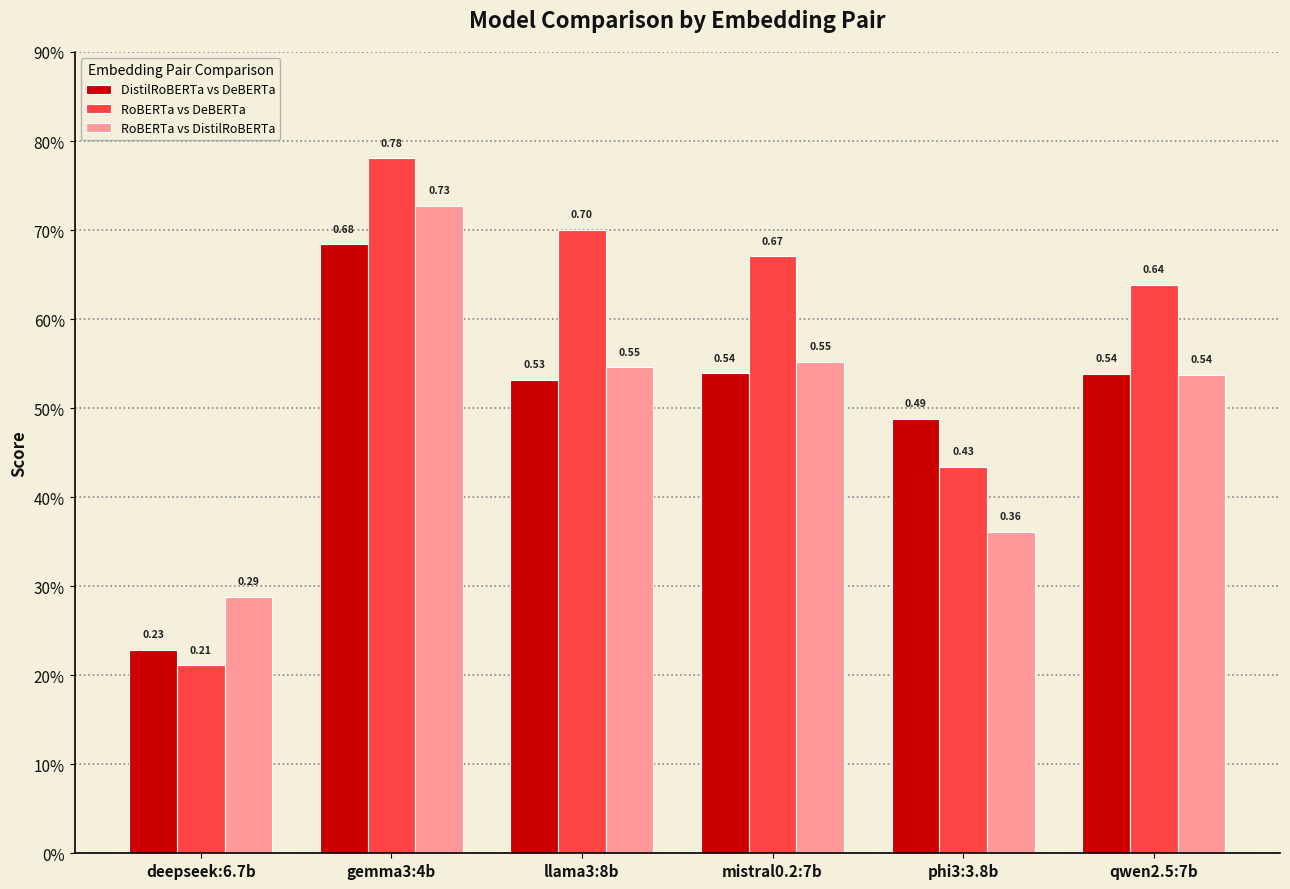

Does the chart contain any negative values?

No